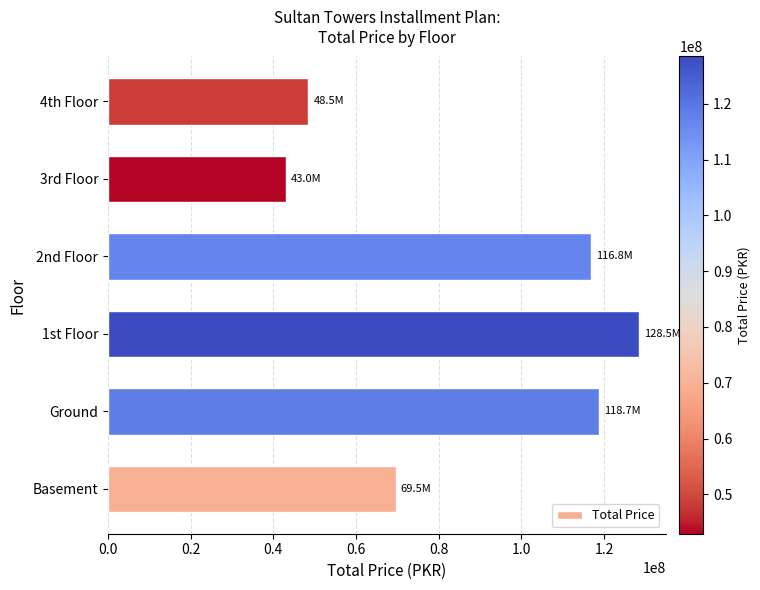

The value at Ground is 48253645. True or false?

False